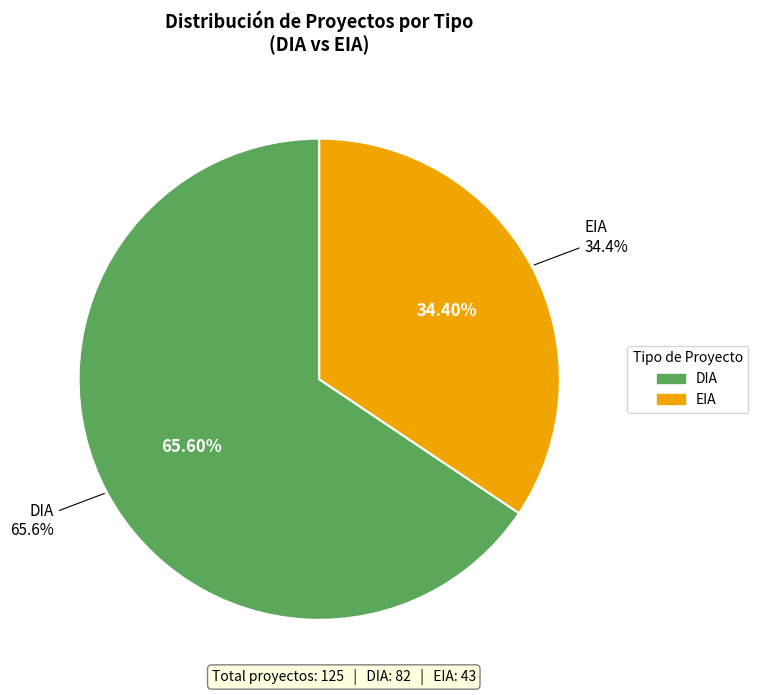

True or false: EIA accounts for 23% of the total.

False